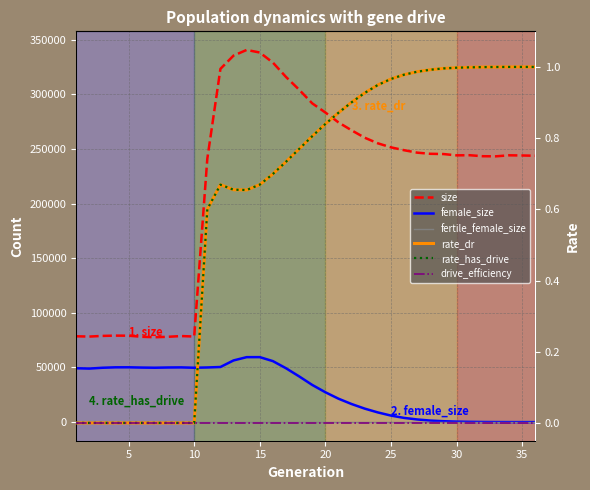

Reading right to left, extract all data points from this chart.

size: 243752.0	244012.0	244168.0	243232.0	243331.0	244249.0	244124.0	245325.0	245548.0	246597.0	248834.0	251460.0	255151.0	260269.0	267033.0	274275.0	283340.0	291709.0	304210.0	315870.0	329013.0	338228.0	340592.0	335411.0	323280.0	241033.0	78316.0	78754.0	78075.0	77684.0	78084.0	79079.0	79155.0	78895.0	78276.0	78548.0
female_size: 0.0	2.0	11.0	40.0	105.0	242.0	455.0	831.0	1408.0	2432.0	3848.0	5975.0	8867.0	12348.0	16548.0	21433.0	27333.0	34016.0	41850.0	49285.0	55810.0	59466.0	59448.0	56446.0	50440.0	50010.0	49754.0	50082.0	49986.0	49768.0	49917.0	50170.0	50139.0	49737.0	48983.0	49291.0
fertile_female_size: 1.0	1.0	1.0	1.0	1.0	1.0	1.0	1.0	1.0	1.0	1.0	1.0	1.0	1.0	1.0	1.0	1.0	1.0	1.0	1.0	1.0	1.0	1.0	1.0	1.0	1.0	1.0	1.0	1.0	1.0	1.0	1.0	1.0	1.0	1.0	1.0
rate_dr: 1.0	1.0	1.0	1.0	1.0	1.0	1.0	1.0	1.0	1.0	1.0	1.0	0.9	0.9	0.9	0.9	0.8	0.8	0.8	0.7	0.7	0.7	0.7	0.7	0.7	0.6	0.0	0.0	0.0	0.0	0.0	0.0	0.0	0.0	0.0	0.0
rate_has_drive: 1.0	1.0	1.0	1.0	1.0	1.0	1.0	1.0	1.0	1.0	1.0	1.0	0.9	0.9	0.9	0.9	0.8	0.8	0.8	0.7	0.7	0.7	0.7	0.7	0.7	0.6	0.0	0.0	0.0	0.0	0.0	0.0	0.0	0.0	0.0	0.0
drive_efficiency: 0.0	0.0	0.0	0.0	0.0	0.0	0.0	0.0	0.0	0.0	0.0	0.0	0.0	0.0	0.0	0.0	0.0	0.0	0.0	0.0	0.0	0.0	0.0	0.0	0.0	0.0	0.0	0.0	0.0	0.0	0.0	0.0	0.0	0.0	0.0	0.0